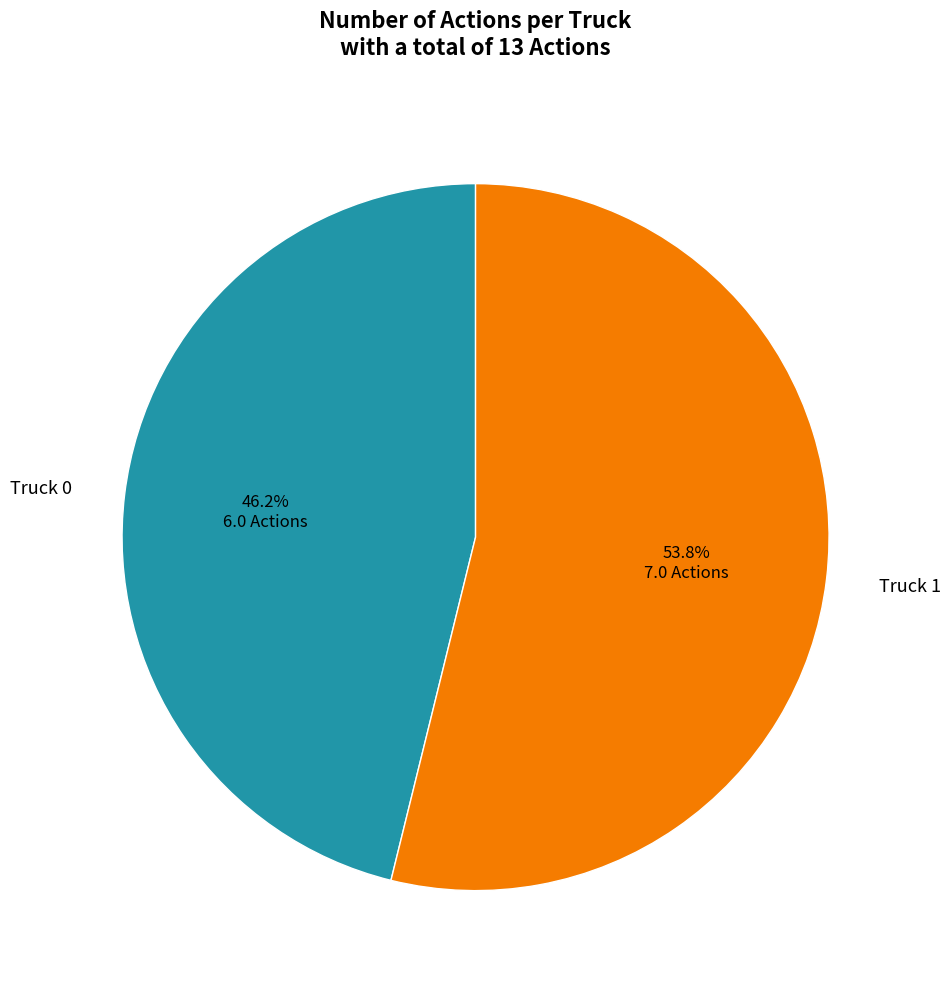

True or false: Truck 1 accounts for 42% of the total.

False